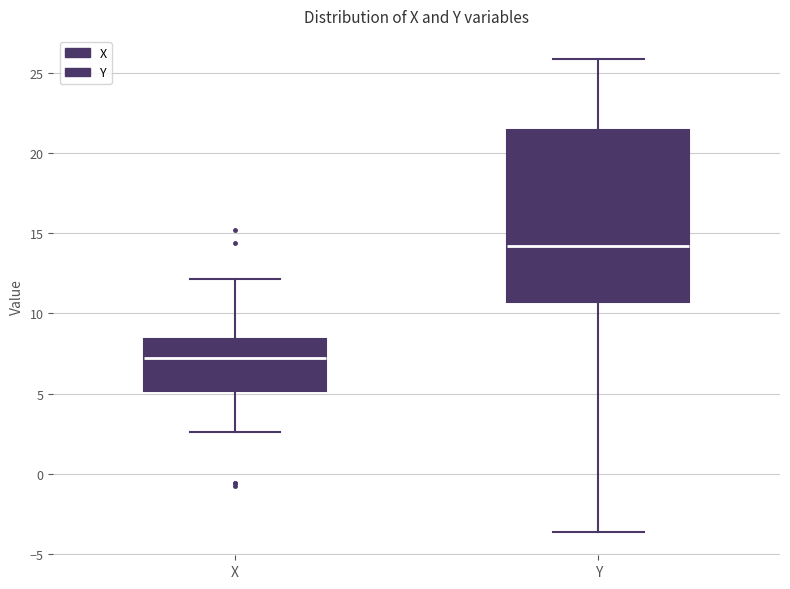

Reading left to right, read every box against the y-axis: the position of its median line, the range the box covers, and the ends of its whiskers. The values are not printed on the chart, so give them approximately, as read against the axis.

X: median 7.0, box 5.0 to 8.5, whiskers 2.5 to 12.0
Y: median 14.0, box 10.5 to 21.5, whiskers -3.5 to 26.0